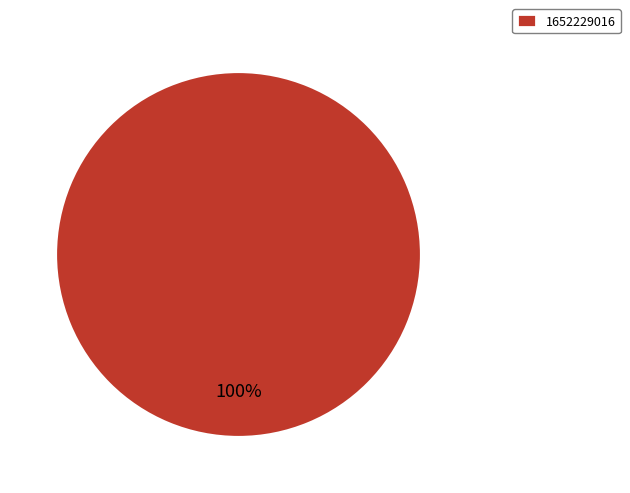

To the nearest percent, what portion does 1652229016 represent?

100%